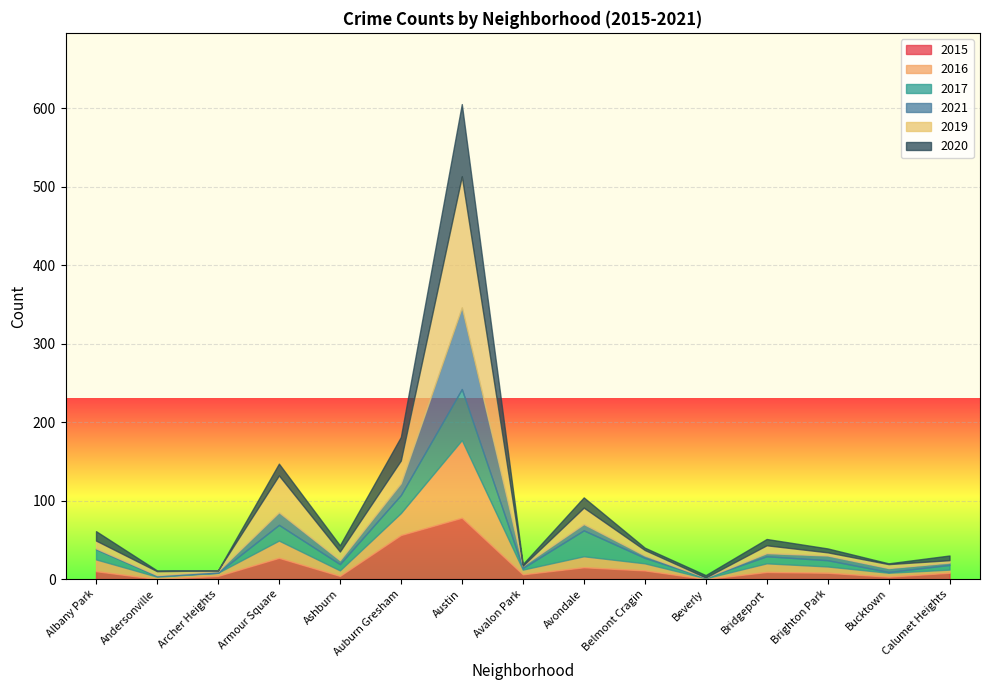

What position from the left is Ashburn?

5